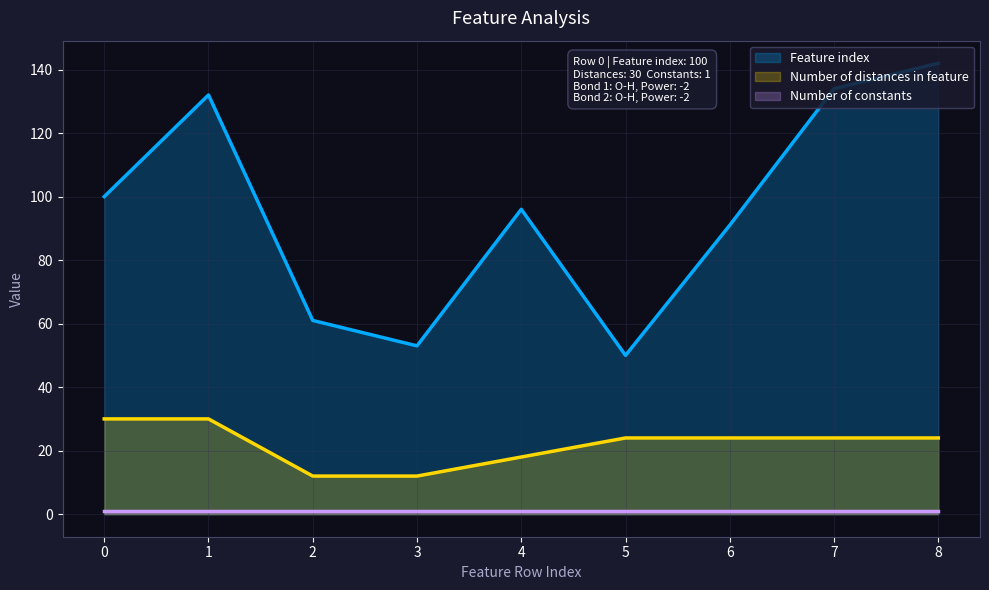

What is the minimum value for Feature index?

50